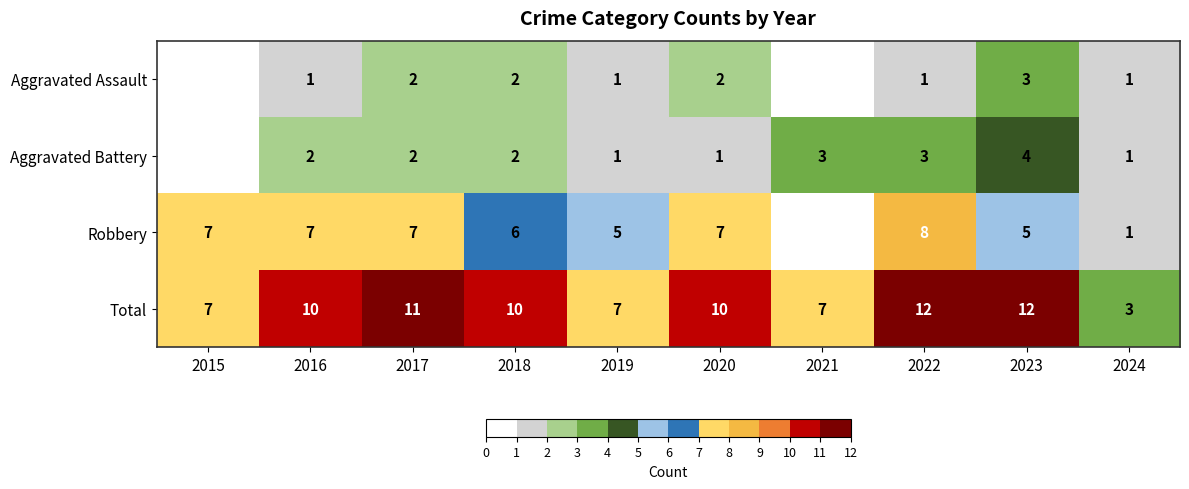

What is the approximate value of Total at 2019?

7